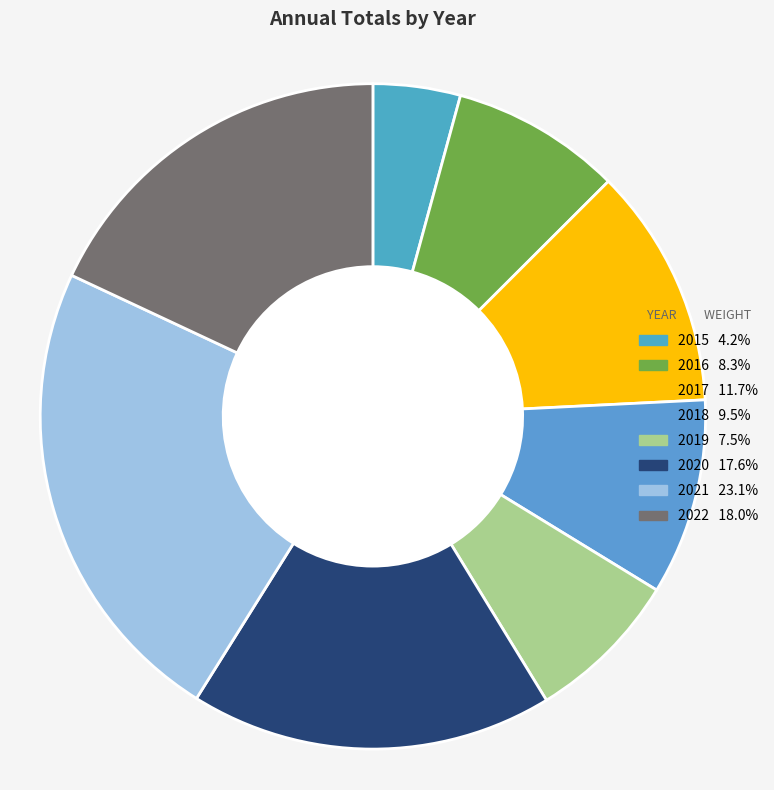

The 2017 slice represents 1% of the pie. True or false?

False